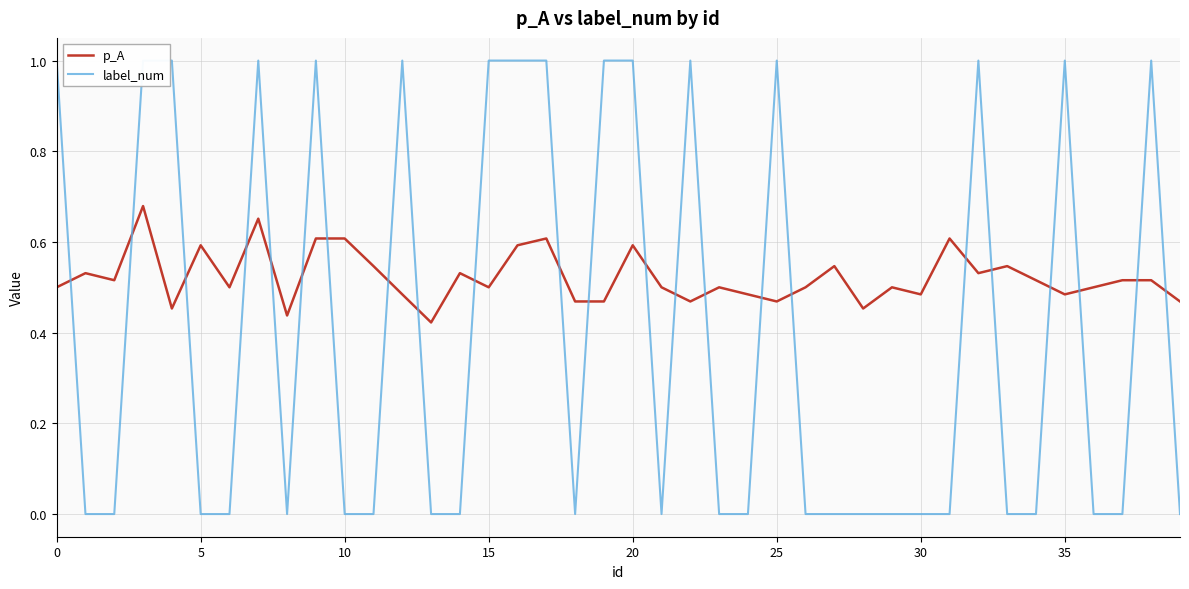

Is it true that label_num equals 0.0 at 26?

True